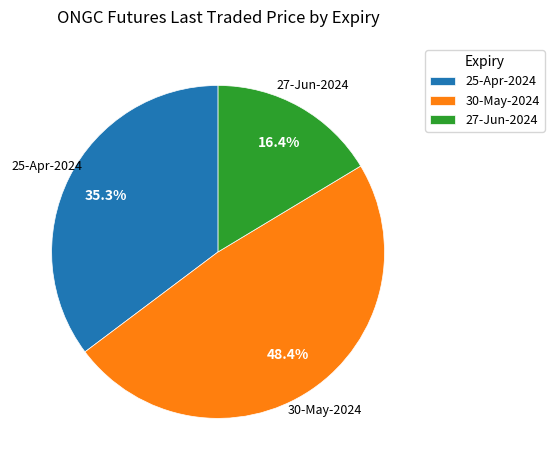

Is 25-Apr-2024 the majority of the pie?

No